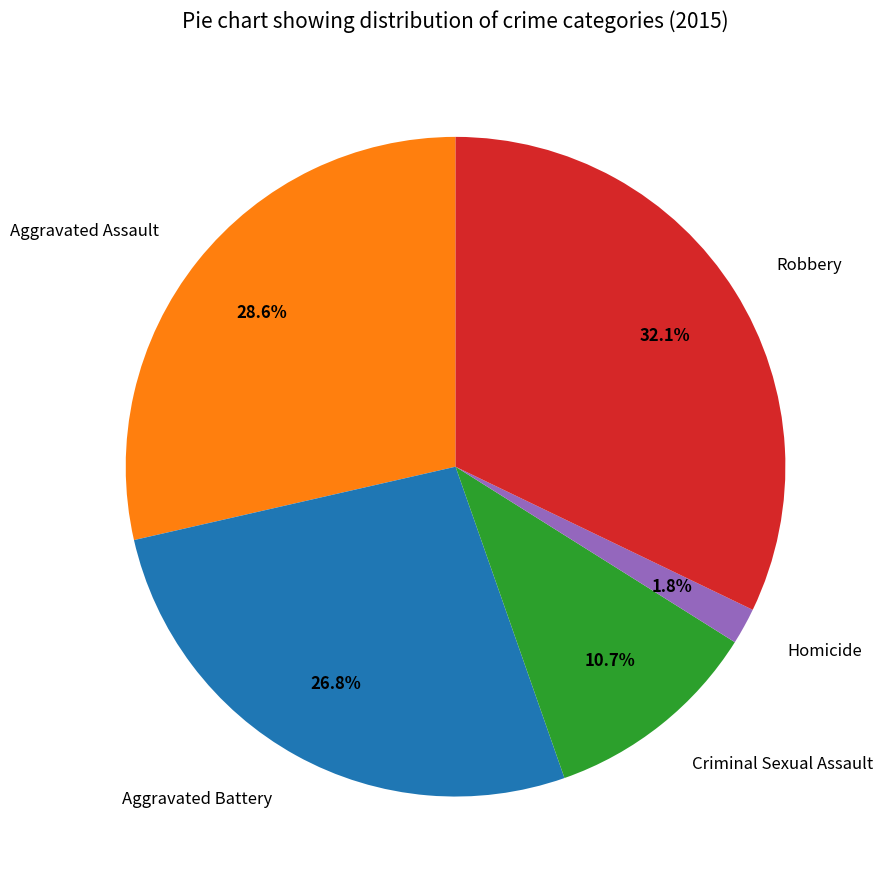

The Homicide slice represents 2% of the pie. True or false?

True